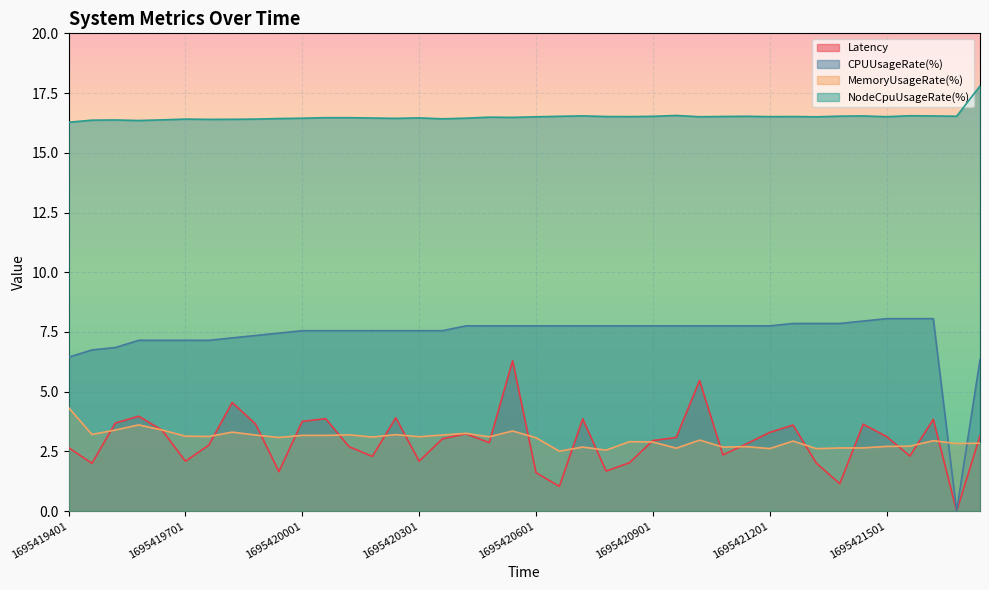

List the series in order of their peak value, highest first.

NodeCpuUsageRate(%), CPUUsageRate(%), Latency, MemoryUsageRate(%)